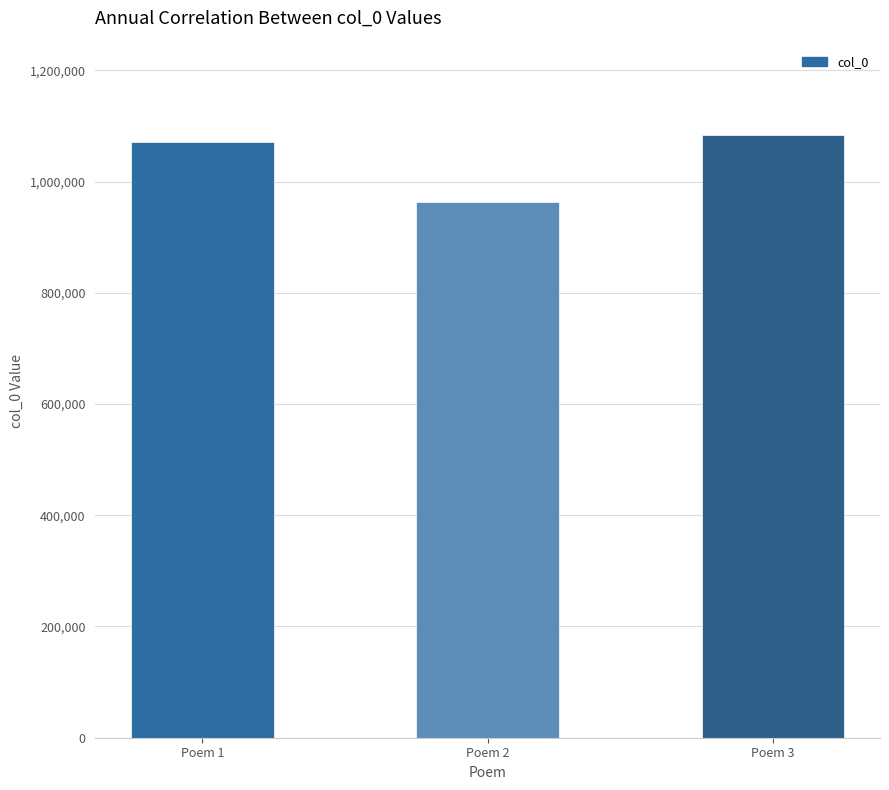

List the labels in order of value, largest first.

Poem 3, Poem 1, Poem 2